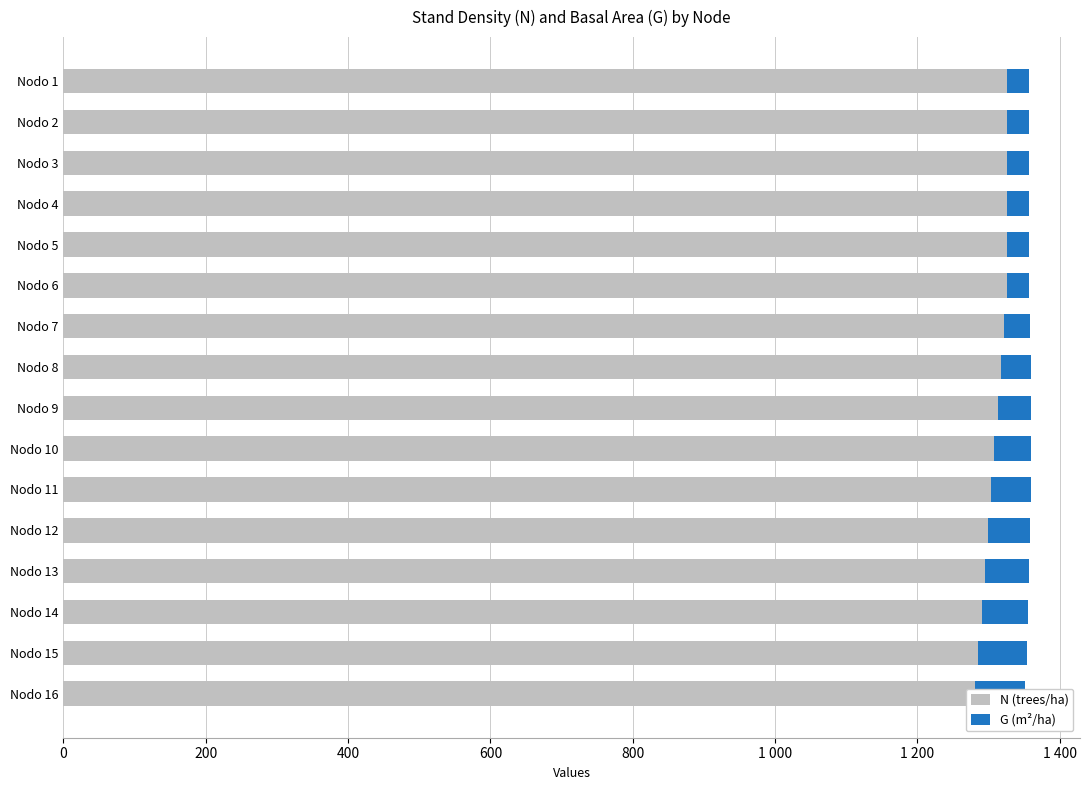

What value does the N (trees/ha) series have at Nodo 16?

1281.3